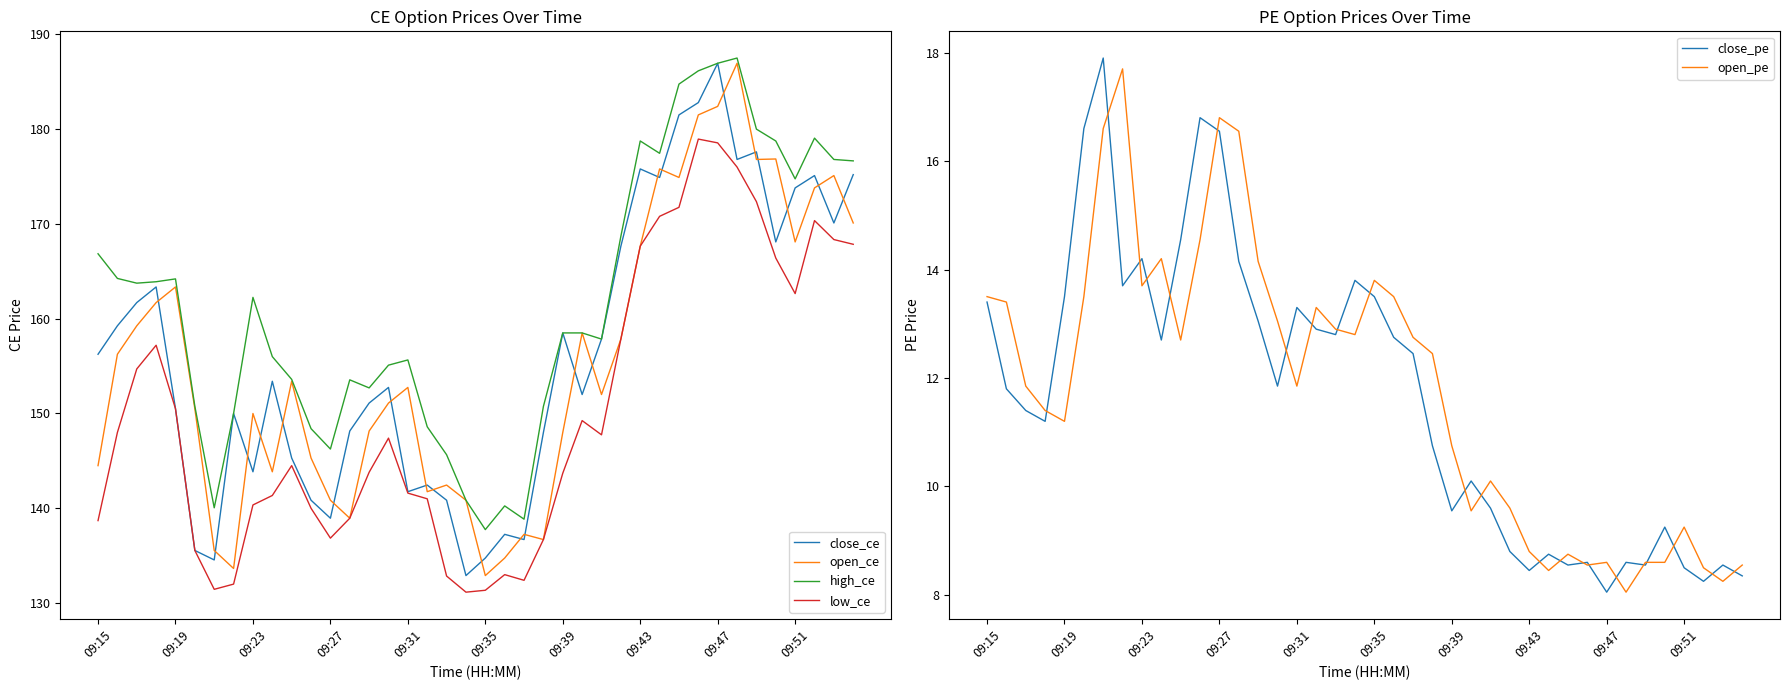

True or false: low_ce and high_ce intersect in this chart.

False